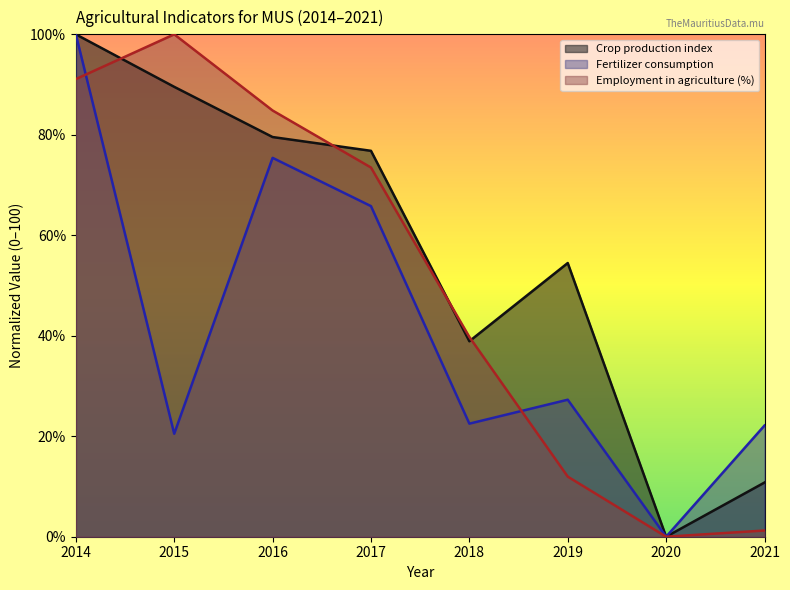

What are all the series names shown in the legend?

Crop production index, Fertilizer consumption, Employment in agriculture (%)